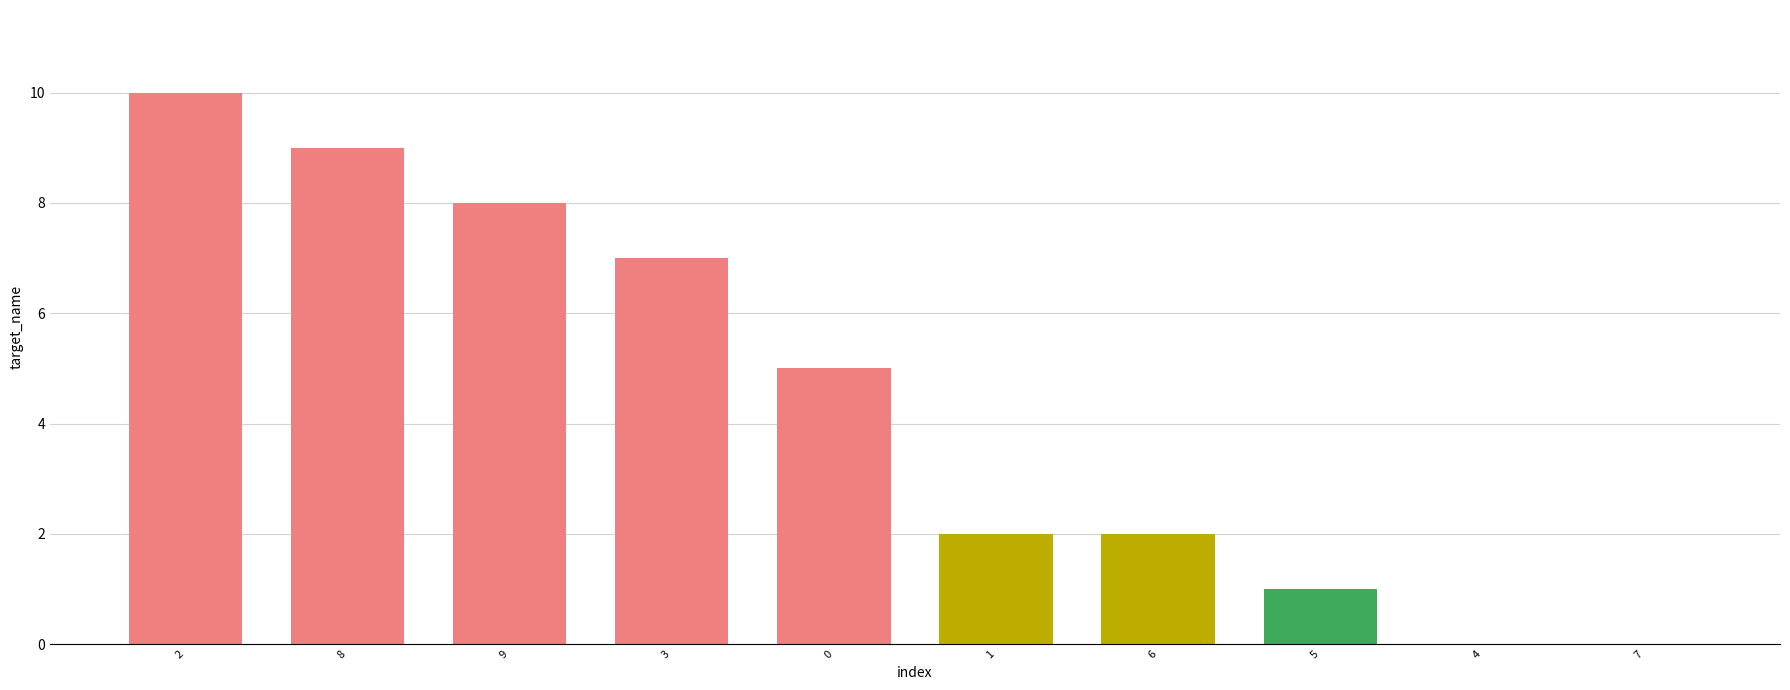

What is the change in value from 8 to 5?

-8